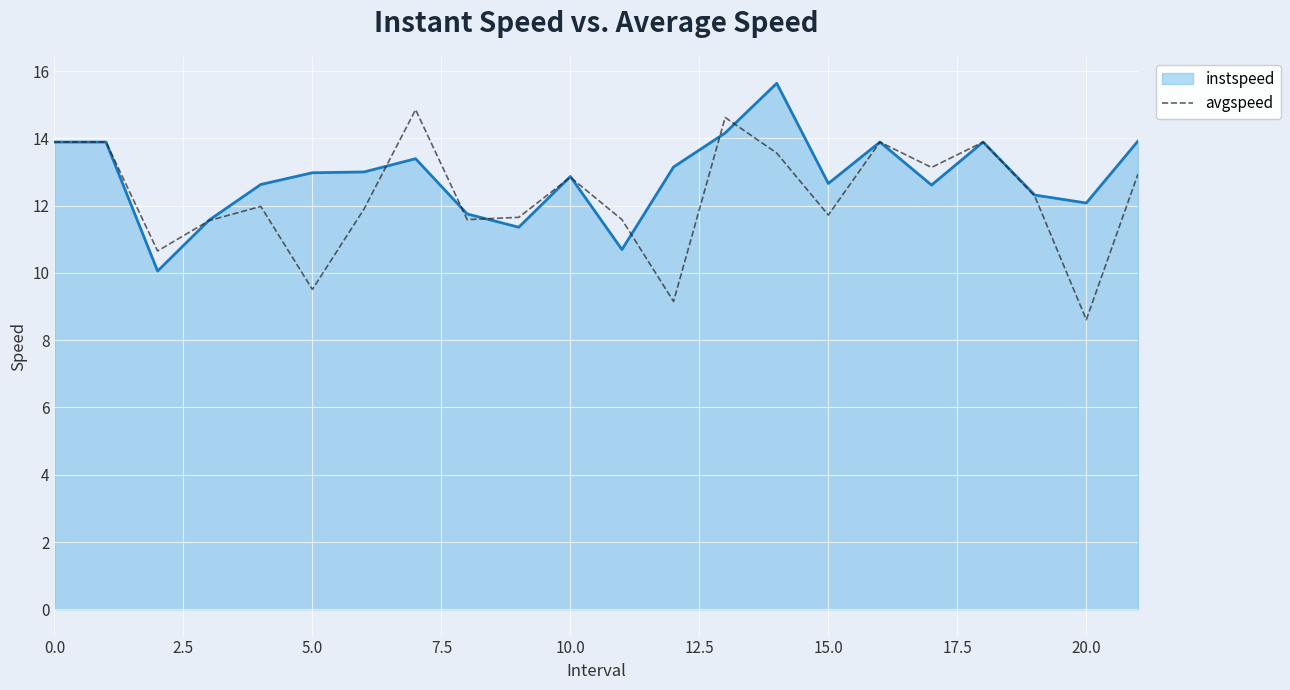

What is the greatest value displayed?

15.6